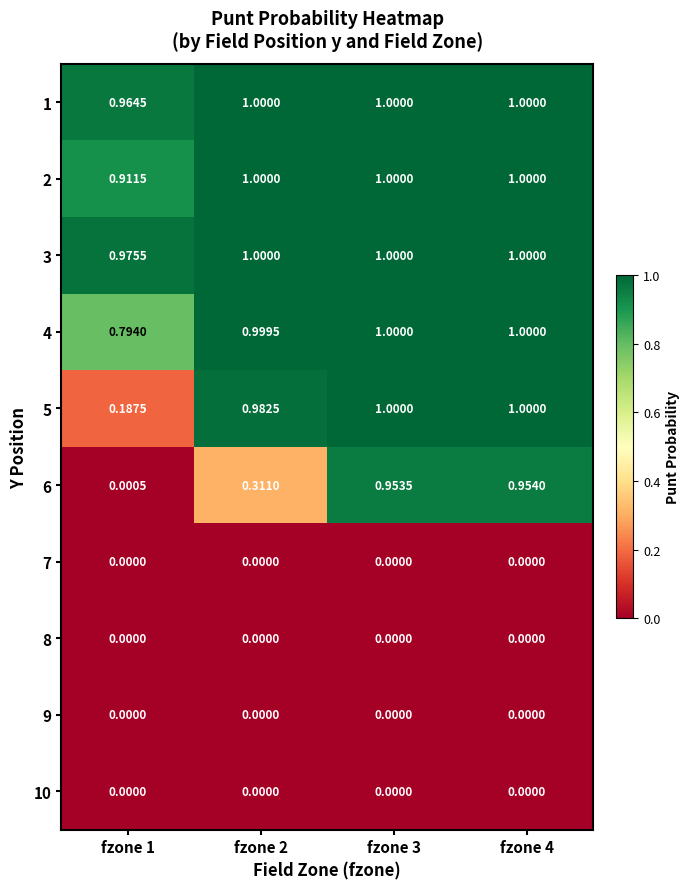

At which category does the chart reach its minimum across all series?

fzone 1